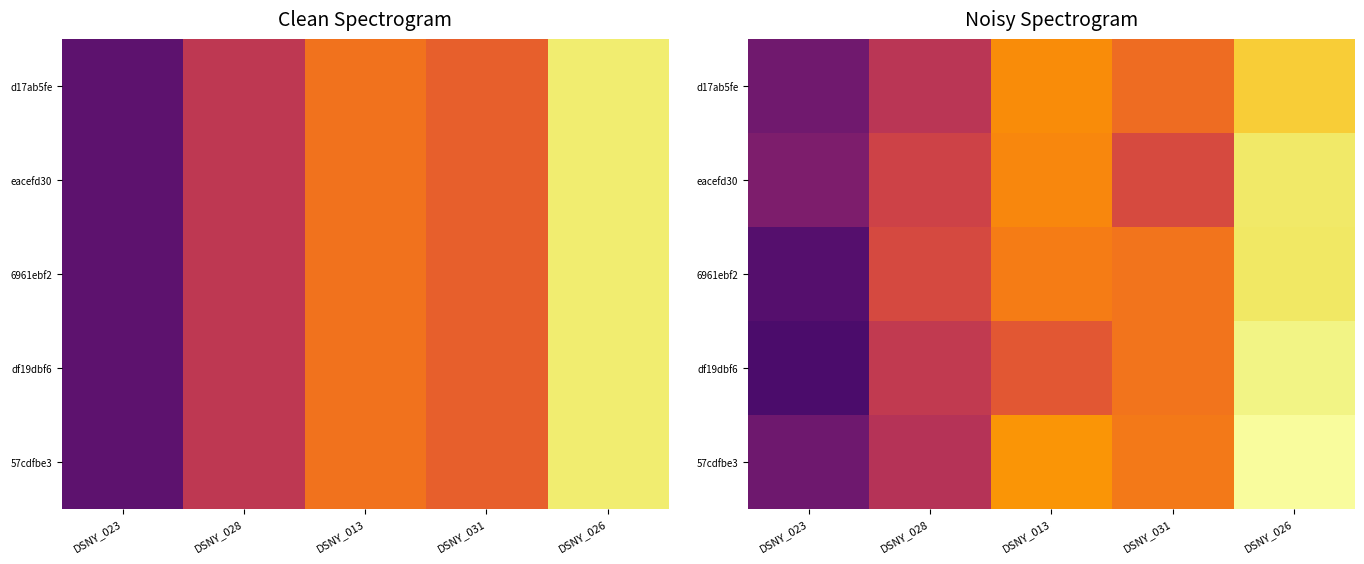

List the series in order of their peak value, highest first.

57cdfbe3, df19dbf6, eacefd30, 6961ebf2, d17ab5fe